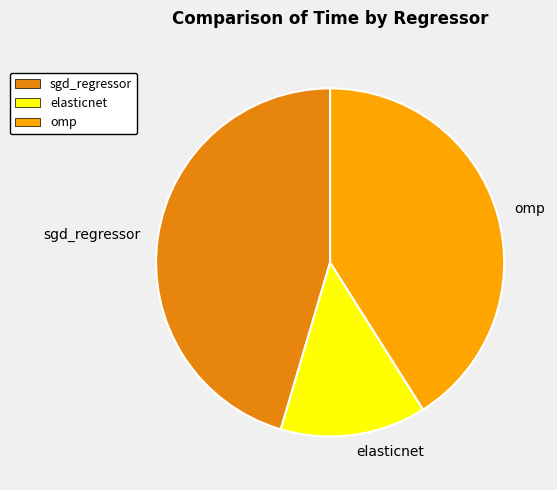

Is the sum of sgd_regressor and elasticnet greater than half?

Yes